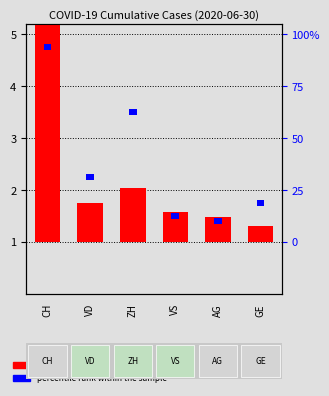

Does the chart contain stacked bars?

No